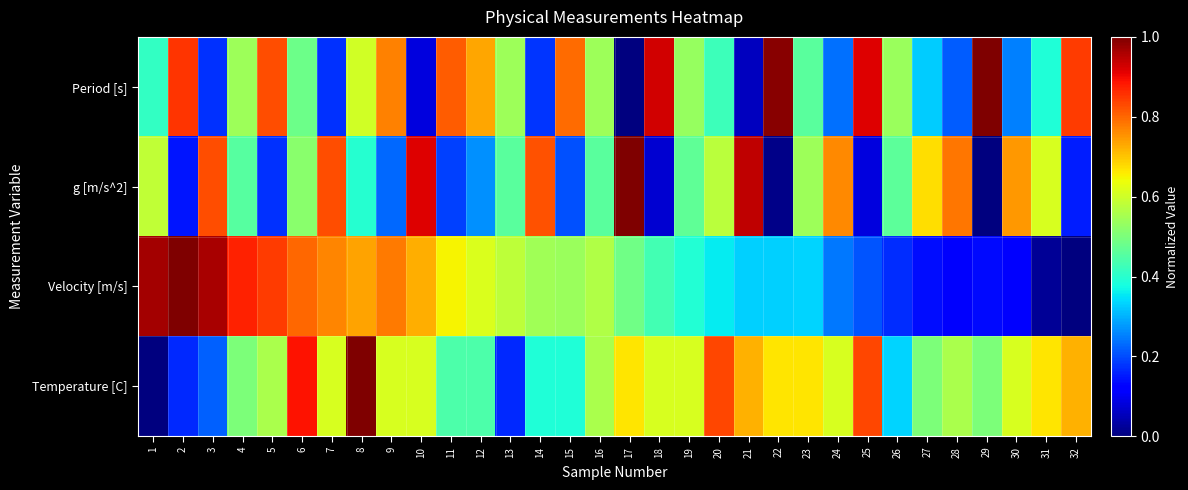

Reading left to right, what are all the values shown in this chart?

Period [s]: 1=0.4	2=0.9	3=0.2	4=0.5	5=0.8	6=0.5	7=0.2	8=0.6	9=0.8	10=0.1	11=0.8	12=0.7	13=0.5	14=0.2	15=0.8	16=0.5	17=0.0	18=0.9	19=0.5	20=0.4	21=0.1	22=1.0	23=0.5	24=0.2	25=0.9	26=0.5	27=0.3	28=0.2	29=1.0	30=0.3	31=0.4	32=0.8
g [m/s^2]: 1=0.6	2=0.1	3=0.8	4=0.5	5=0.2	6=0.5	7=0.8	8=0.4	9=0.2	10=0.9	11=0.2	12=0.3	13=0.5	14=0.8	15=0.2	16=0.5	17=1.0	18=0.1	19=0.5	20=0.6	21=0.9	22=0.0	23=0.5	24=0.8	25=0.1	26=0.5	27=0.7	28=0.8	29=0.0	30=0.7	31=0.6	32=0.2
Velocity [m/s]: 1=1.0	2=1.0	3=1.0	4=0.9	5=0.8	6=0.8	7=0.8	8=0.7	9=0.8	10=0.7	11=0.6	12=0.6	13=0.6	14=0.5	15=0.5	16=0.6	17=0.5	18=0.4	19=0.4	20=0.4	21=0.3	22=0.3	23=0.3	24=0.2	25=0.2	26=0.2	27=0.1	28=0.1	29=0.1	30=0.1	31=0.0	32=0.0
Temperature [C]: 1=0.0	2=0.2	3=0.2	4=0.5	5=0.6	6=0.9	7=0.6	8=1.0	9=0.6	10=0.6	11=0.4	12=0.4	13=0.2	14=0.4	15=0.4	16=0.6	17=0.7	18=0.6	19=0.6	20=0.8	21=0.7	22=0.7	23=0.7	24=0.6	25=0.8	26=0.3	27=0.5	28=0.6	29=0.5	30=0.6	31=0.7	32=0.7